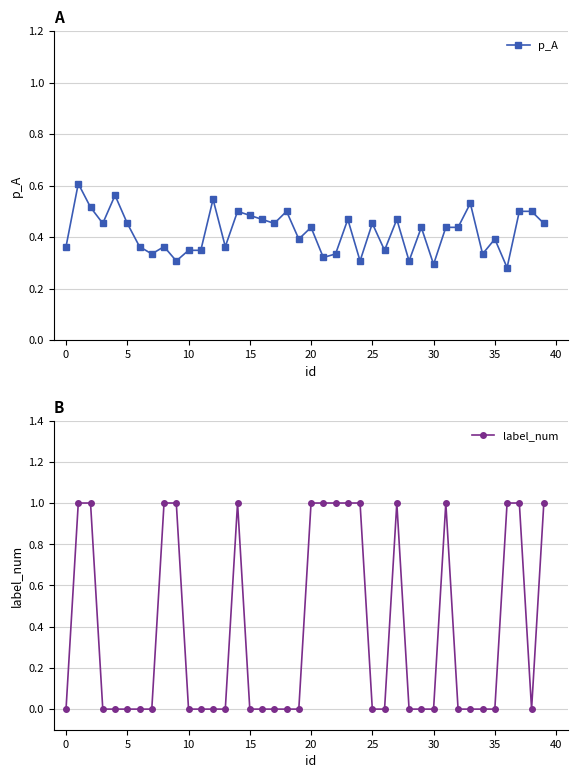

Reading left to right, transcribe all the data shown in this chart.

p_A: 0.4	0.6	0.5	0.5	0.6	0.5	0.4	0.3	0.4	0.3	0.3	0.3	0.5	0.4	0.5	0.5	0.5	0.5	0.5	0.4	0.4	0.3	0.3	0.5	0.3	0.5	0.3	0.5	0.3	0.4	0.3	0.4	0.4	0.5	0.3	0.4	0.3	0.5	0.5	0.5
label_num: 0.0	1.0	1.0	0.0	0.0	0.0	0.0	0.0	1.0	1.0	0.0	0.0	0.0	0.0	1.0	0.0	0.0	0.0	0.0	0.0	1.0	1.0	1.0	1.0	1.0	0.0	0.0	1.0	0.0	0.0	0.0	1.0	0.0	0.0	0.0	0.0	1.0	1.0	0.0	1.0